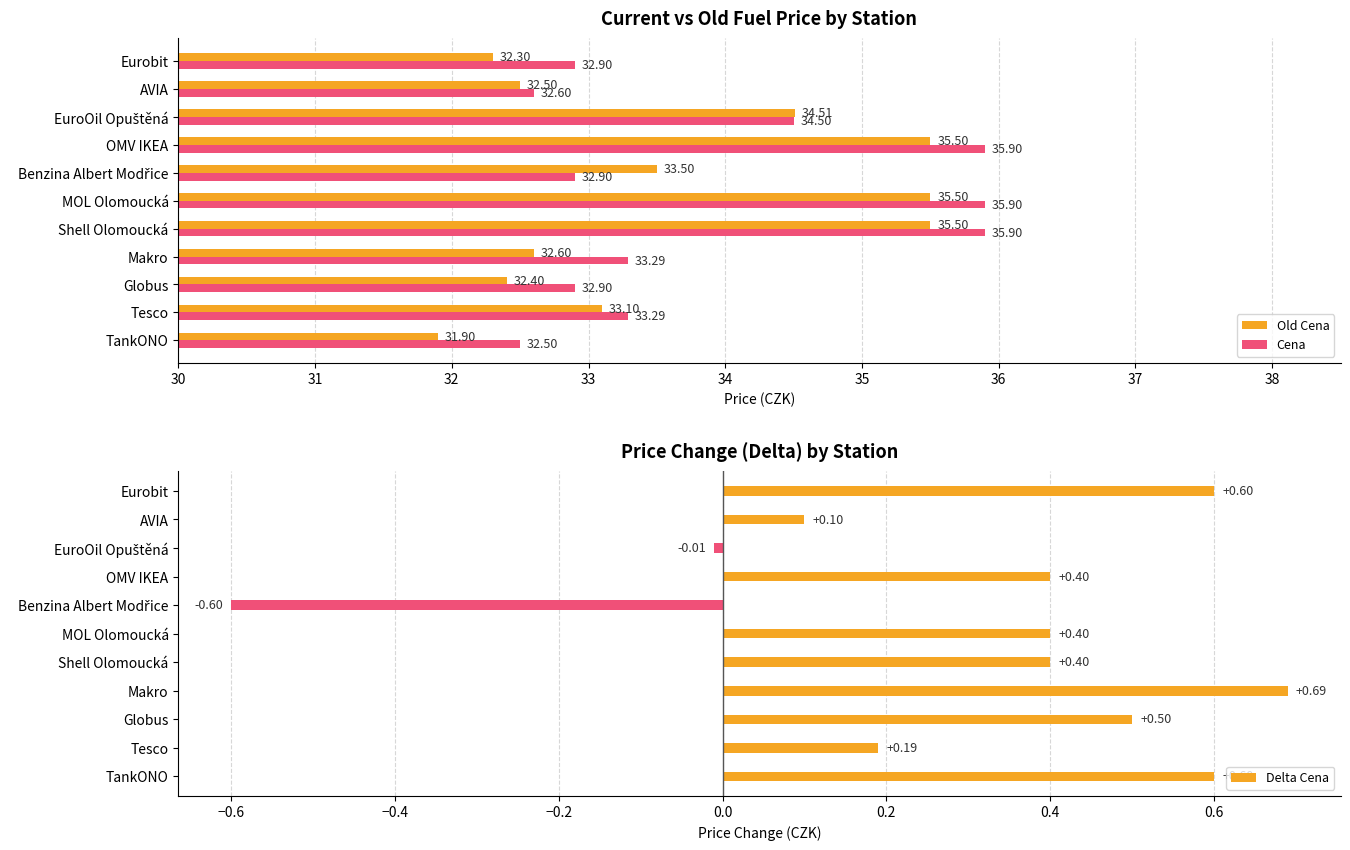

At which label is Old Cena closest to 33?

Tesco